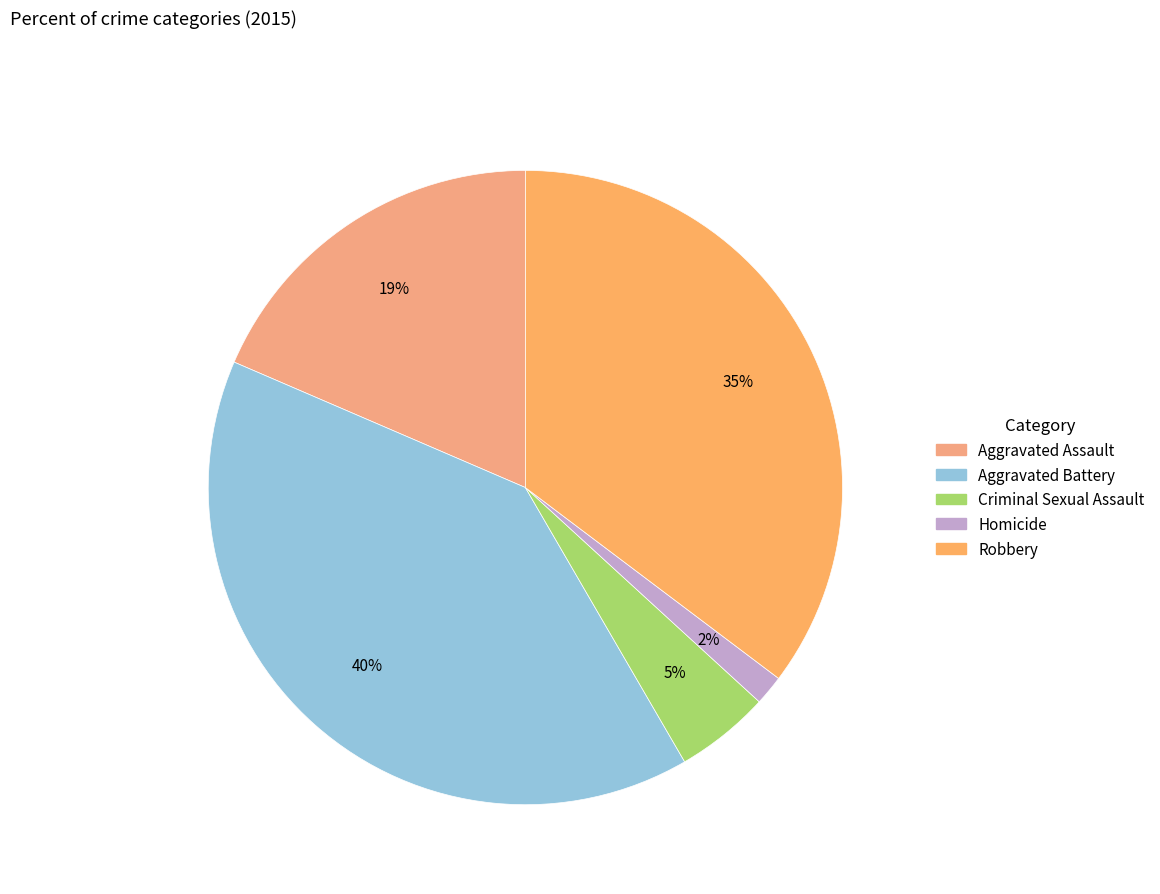

What percentage is NOT represented by Aggravated Battery?

60.2%